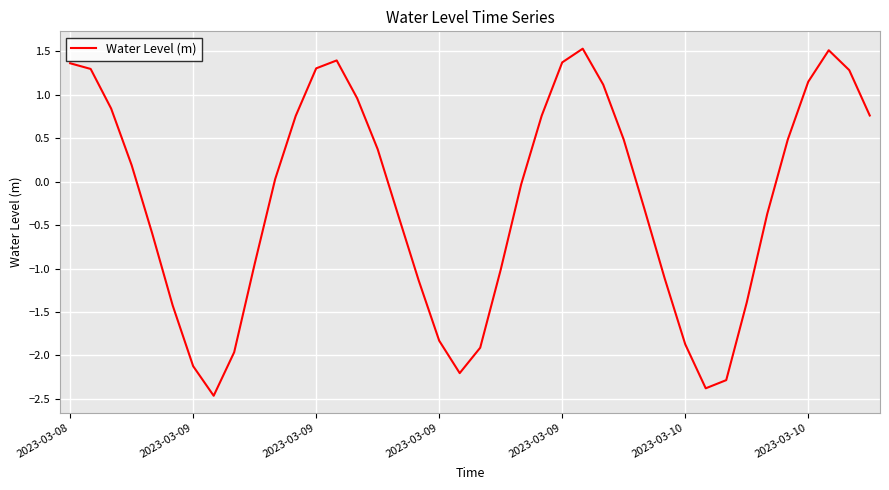

What is the difference between the maximum and minimum values?

4.0